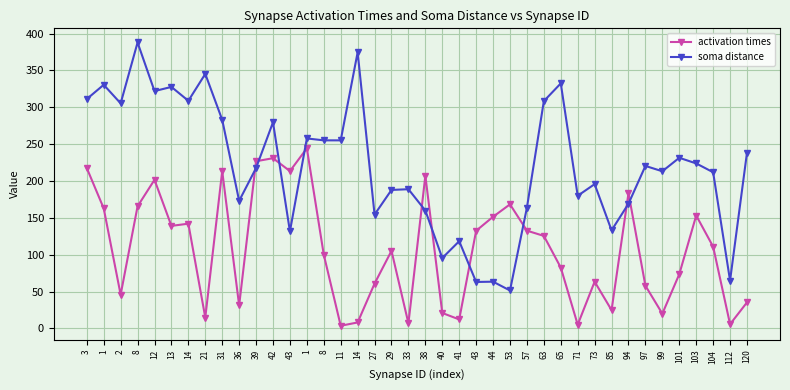

At 8, list the series in order from largest to smallest.

soma distance, activation times